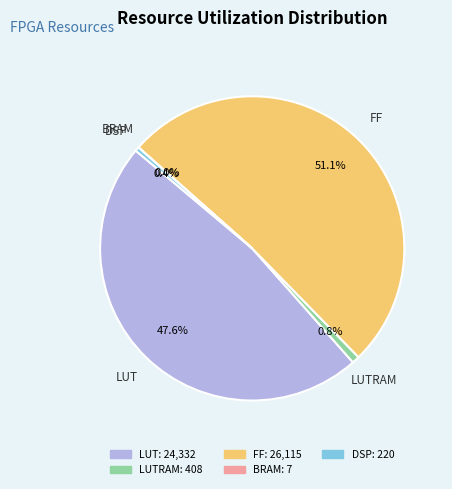

What is the largest slice in the pie chart?

FF